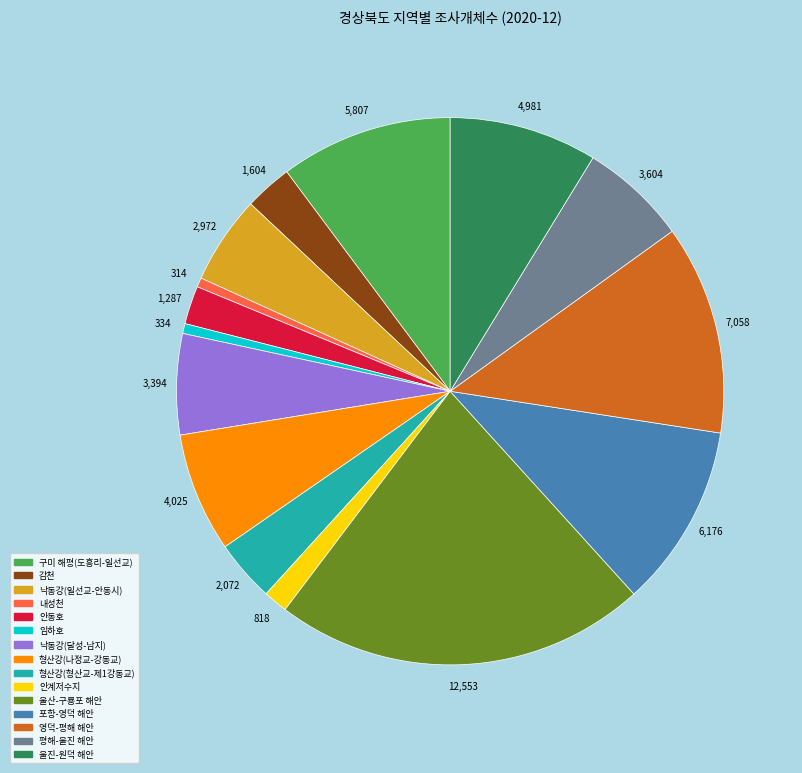

What is the largest slice in the pie chart?

울산-구룡포 해안